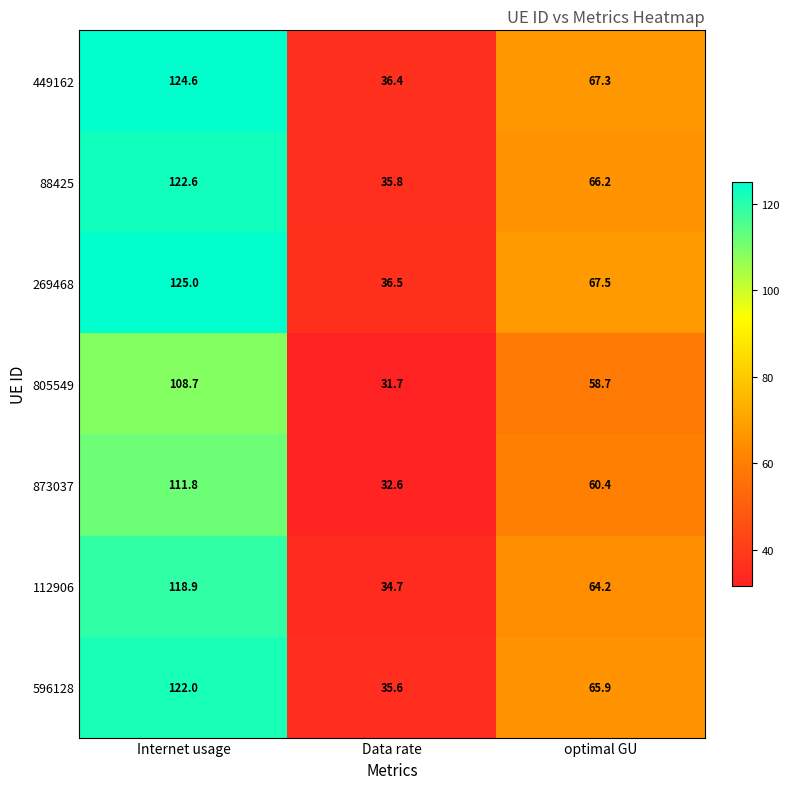

Which series changed the most between Data rate and optimal GU?

269468